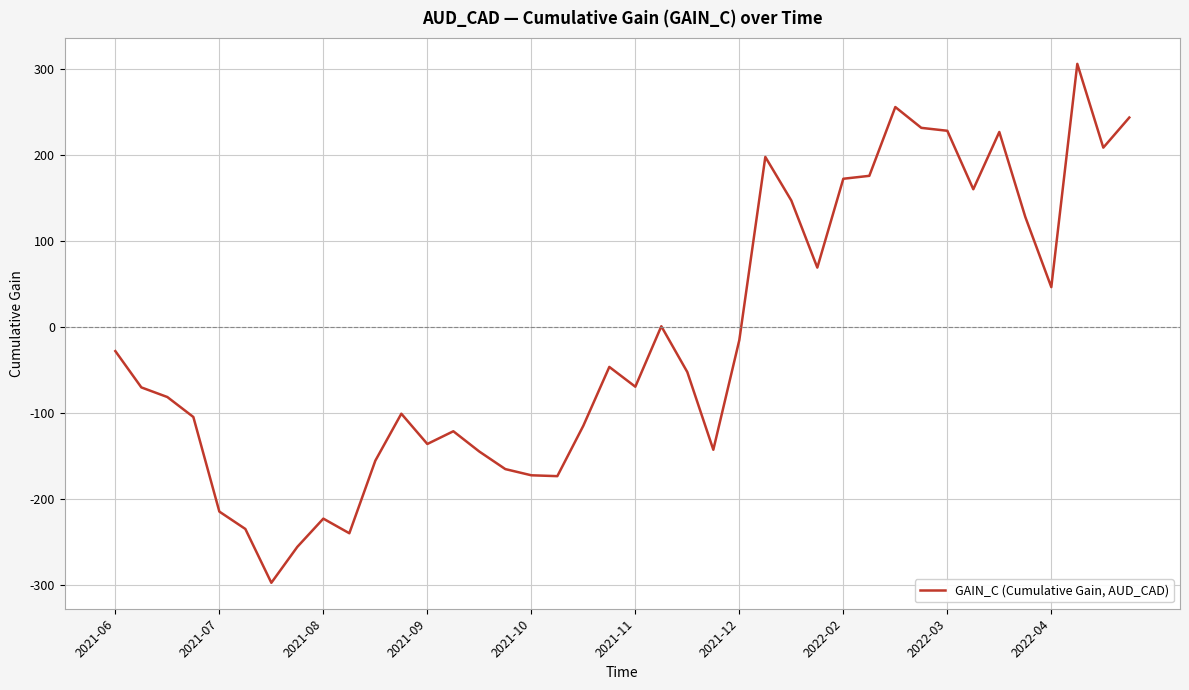

What is the maximum value shown in the chart?

306.1